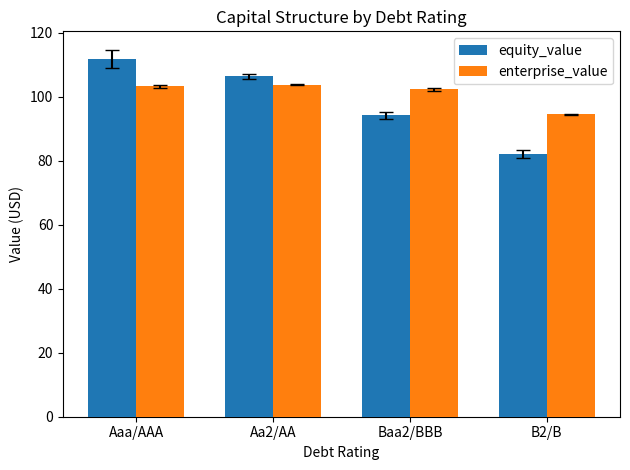

How many bars are there in each group?

2